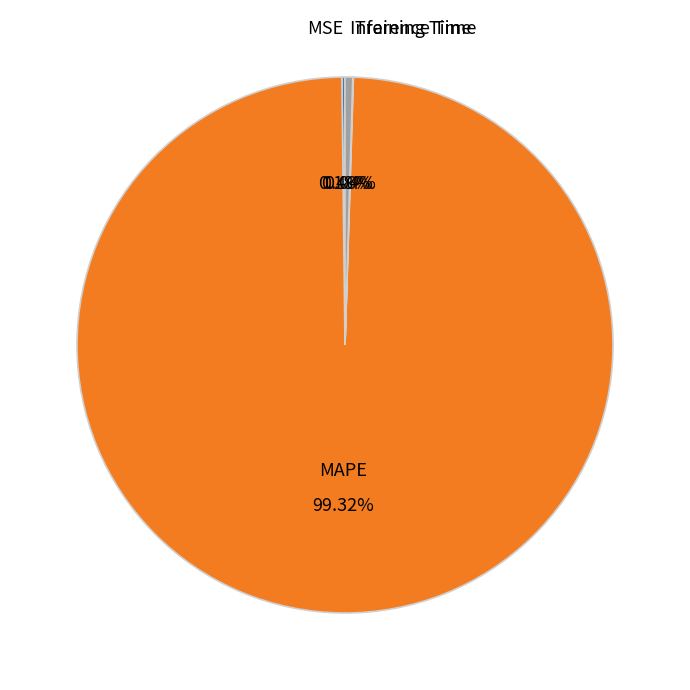

Is MAPE the majority of the pie?

Yes